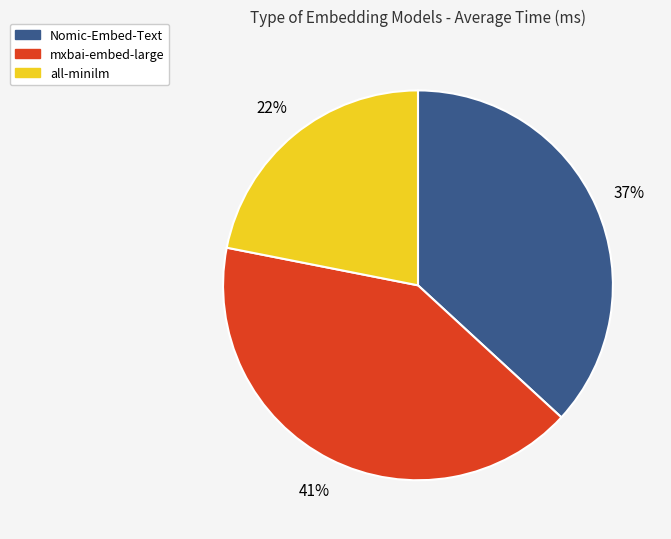

Which has a higher value, Nomic-Embed-Text or all-minilm?

Nomic-Embed-Text